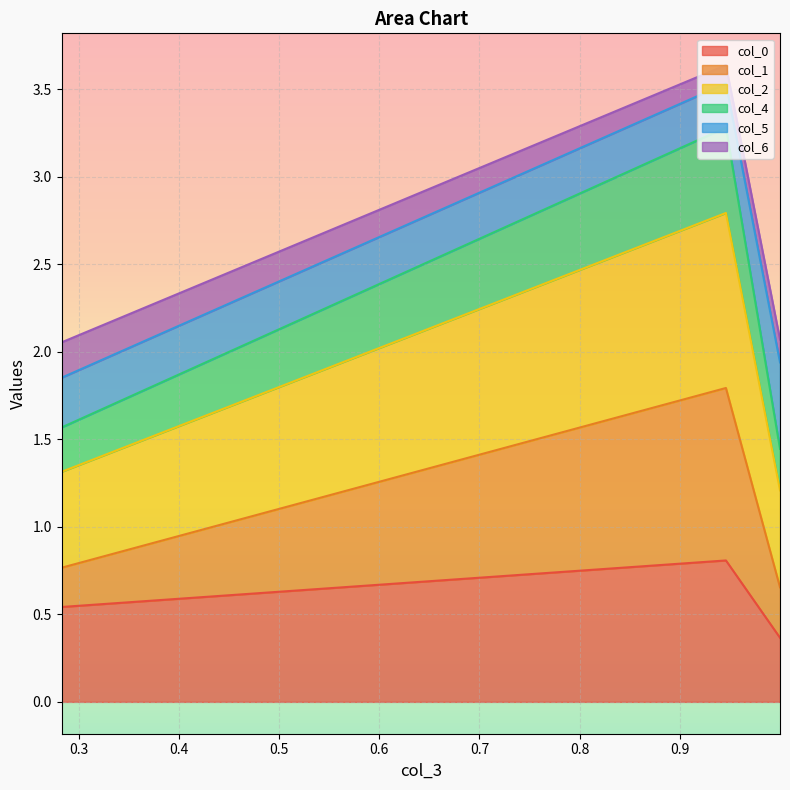

How many col_1 values are between 0 and 1?

2